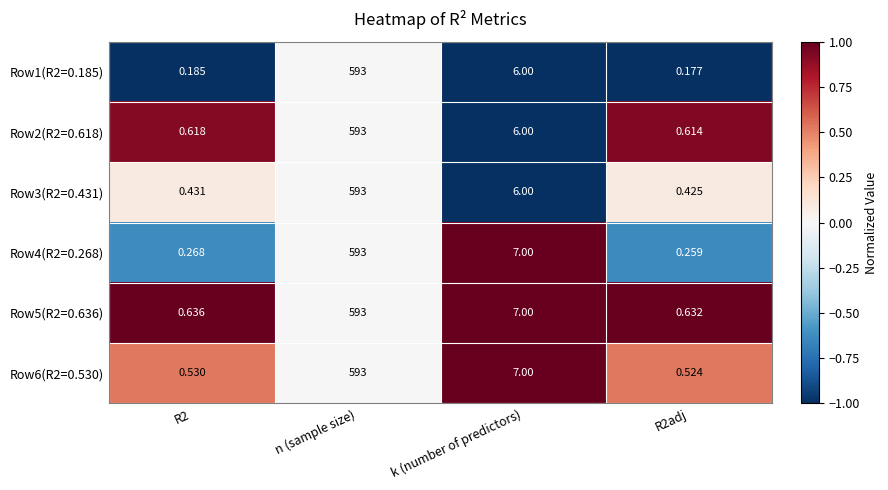

At which label does Row5(R2=0.636) first exceed 7?

n (sample size)